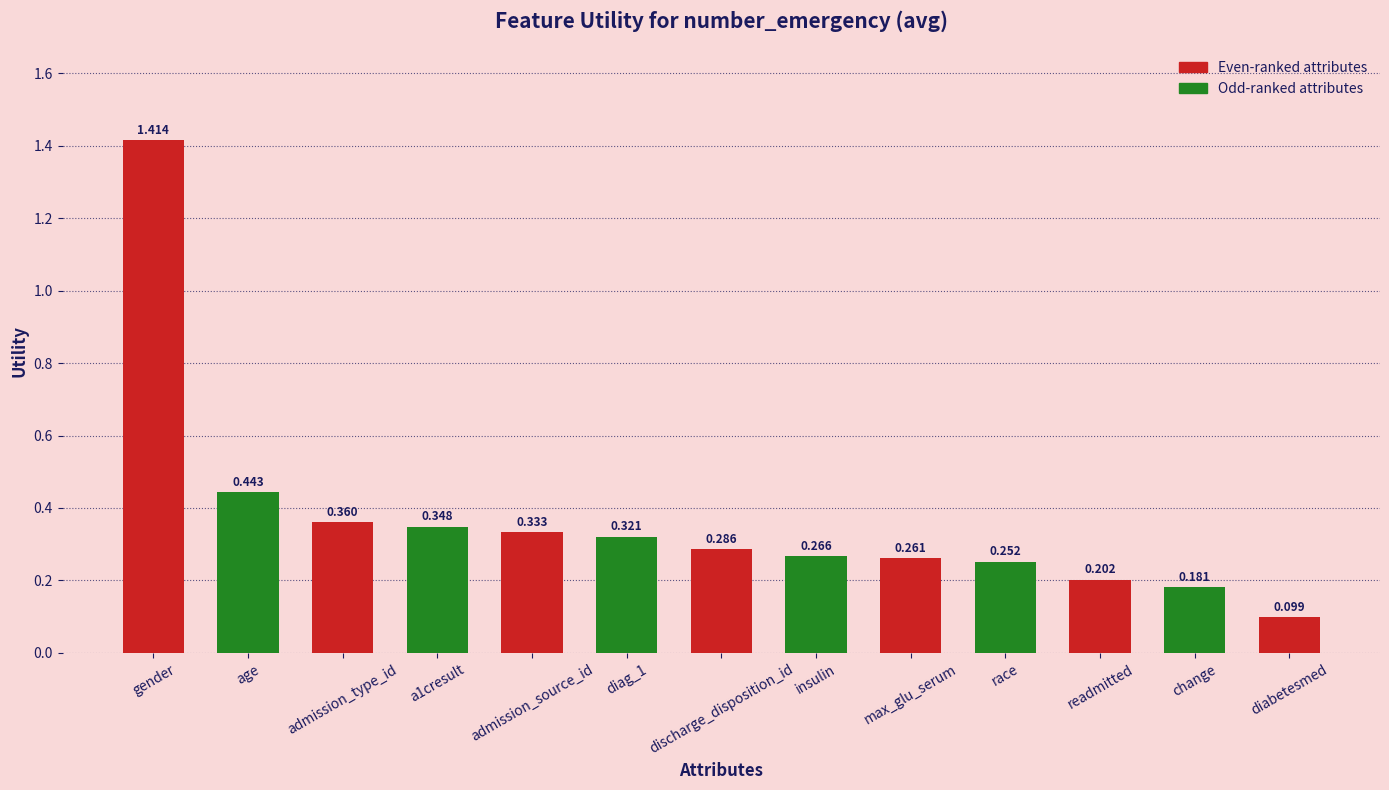

Between age and max_glu_serum, which is larger?

age